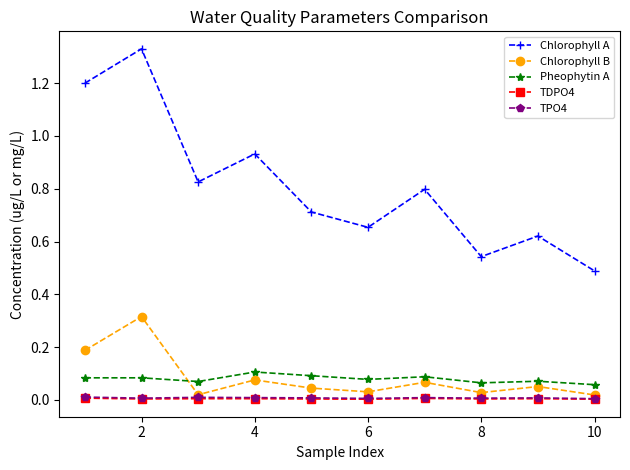

Which series has the largest range (max minus min)?

Chlorophyll A